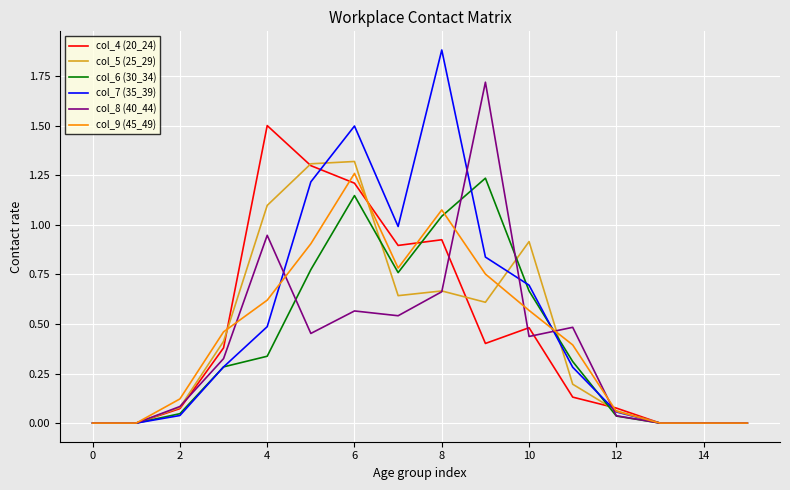

What is the maximum value for col_8 (40_44)?

1.7